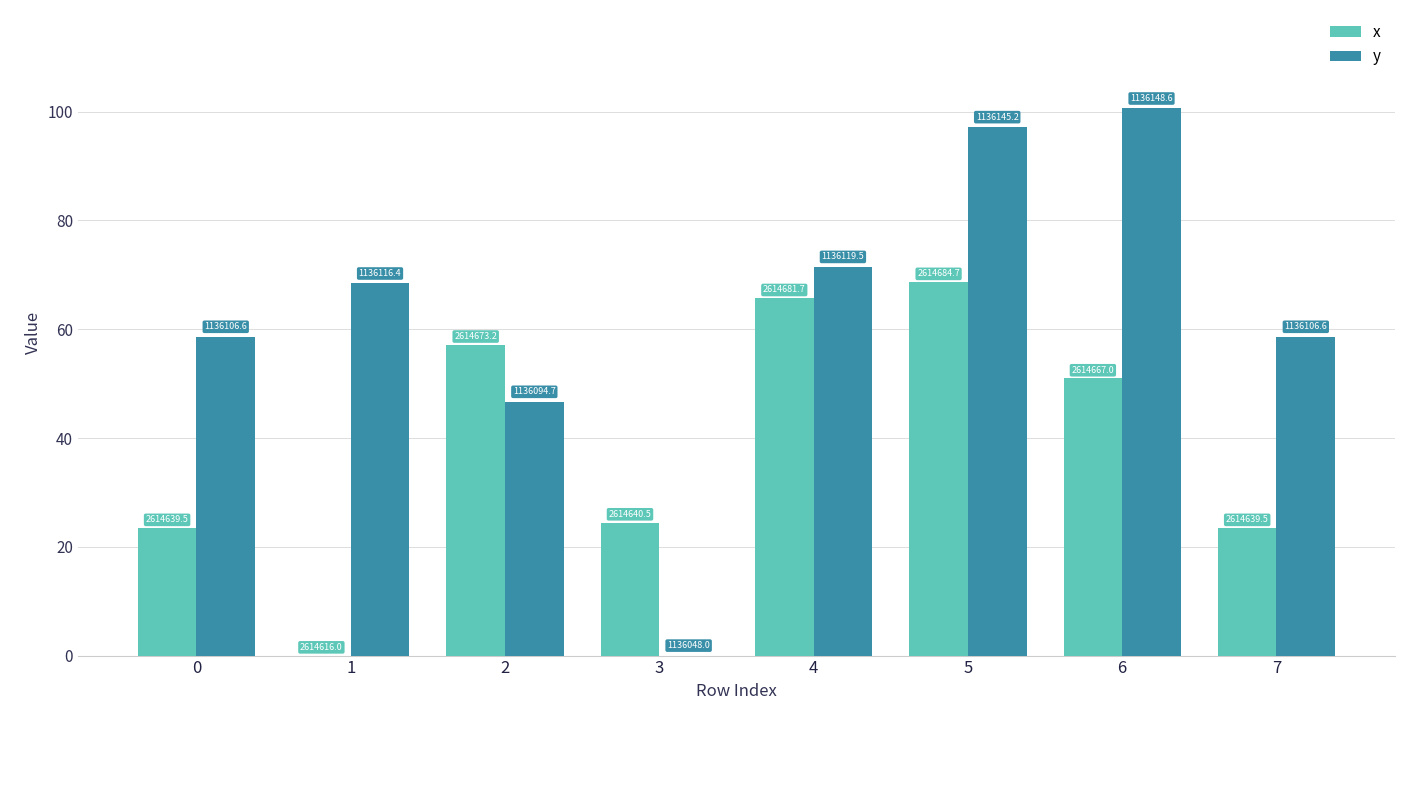

What are all the series names shown in the legend?

x, y